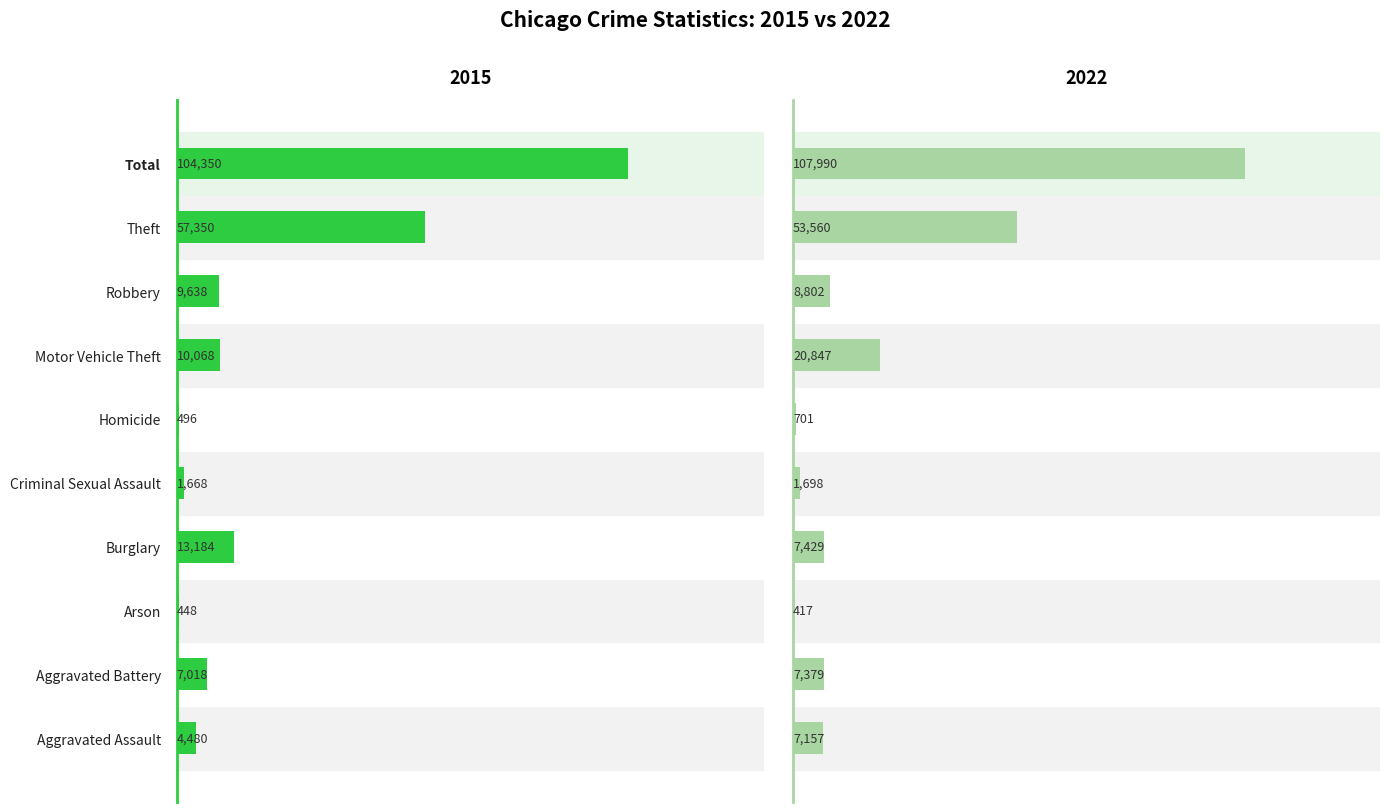

What is the sum of all 2015 values?

208700